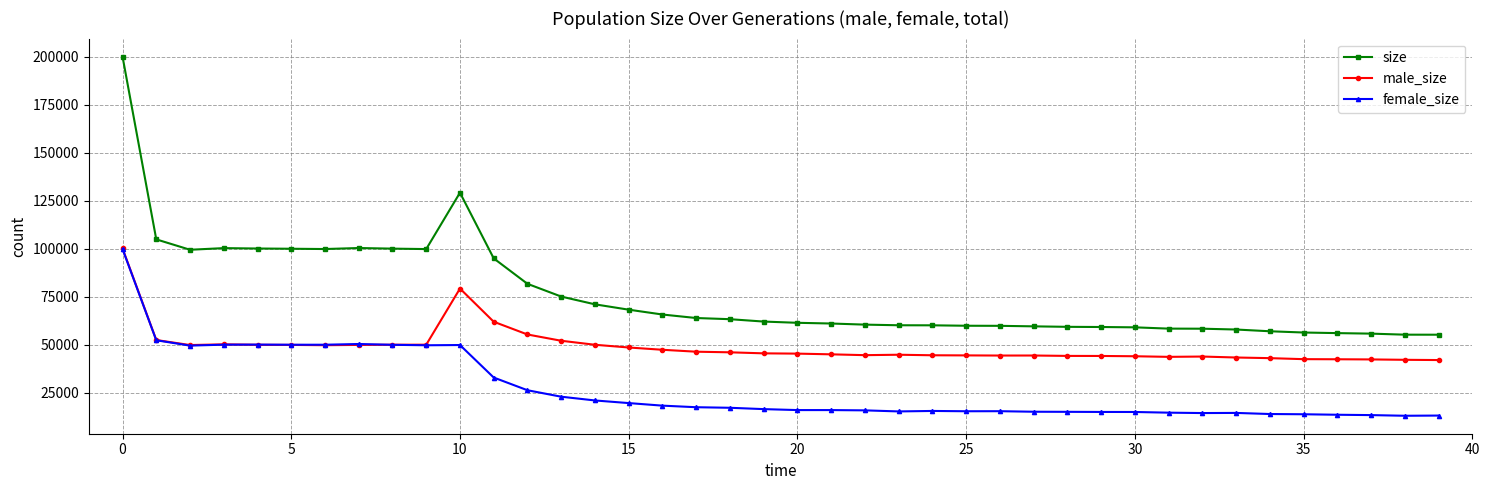

True or false: size has more than 2 points higher than both neighbors.

True